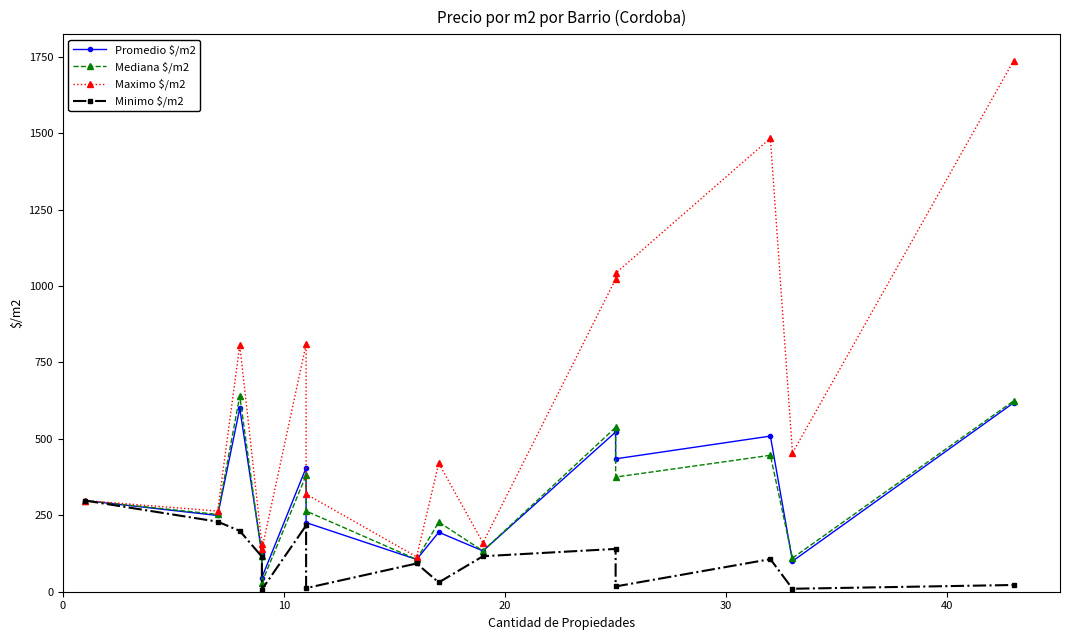

Is the value of Maximo $/m2 at 10 greater than the value of Promedio $/m2 at 11?

No